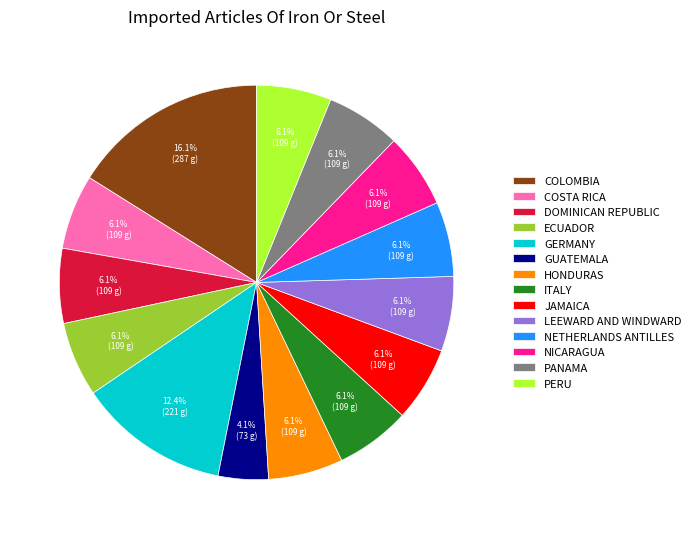

Do PANAMA and GUATEMALA together represent more than half of the pie?

No